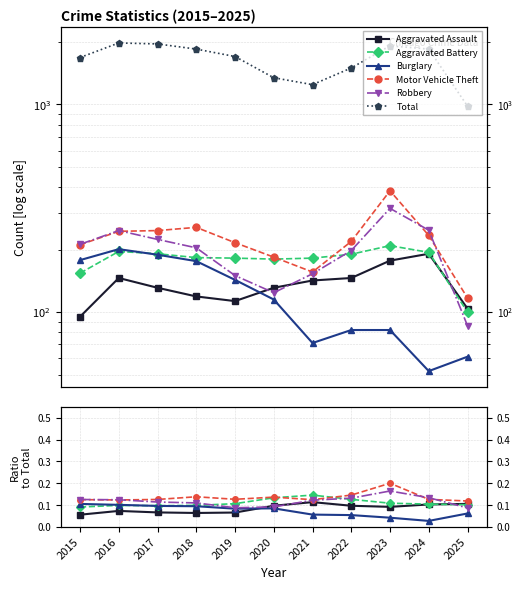

Which series has the largest range (max minus min)?

Total